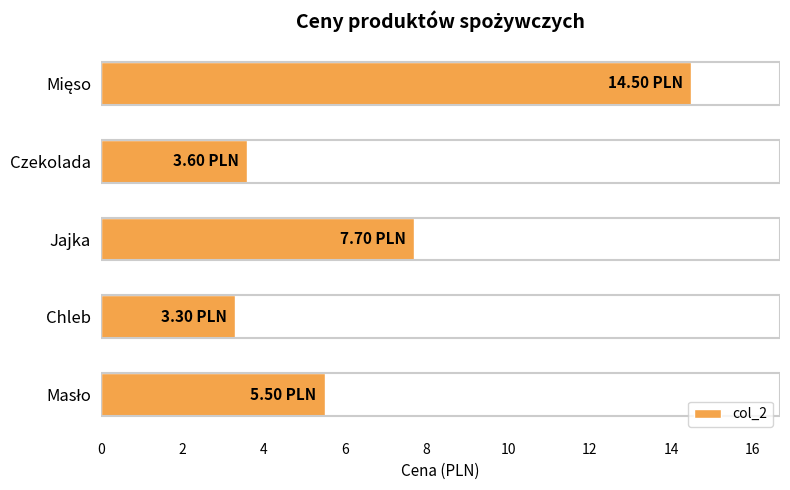

What is the difference between the maximum and minimum values?

11.2